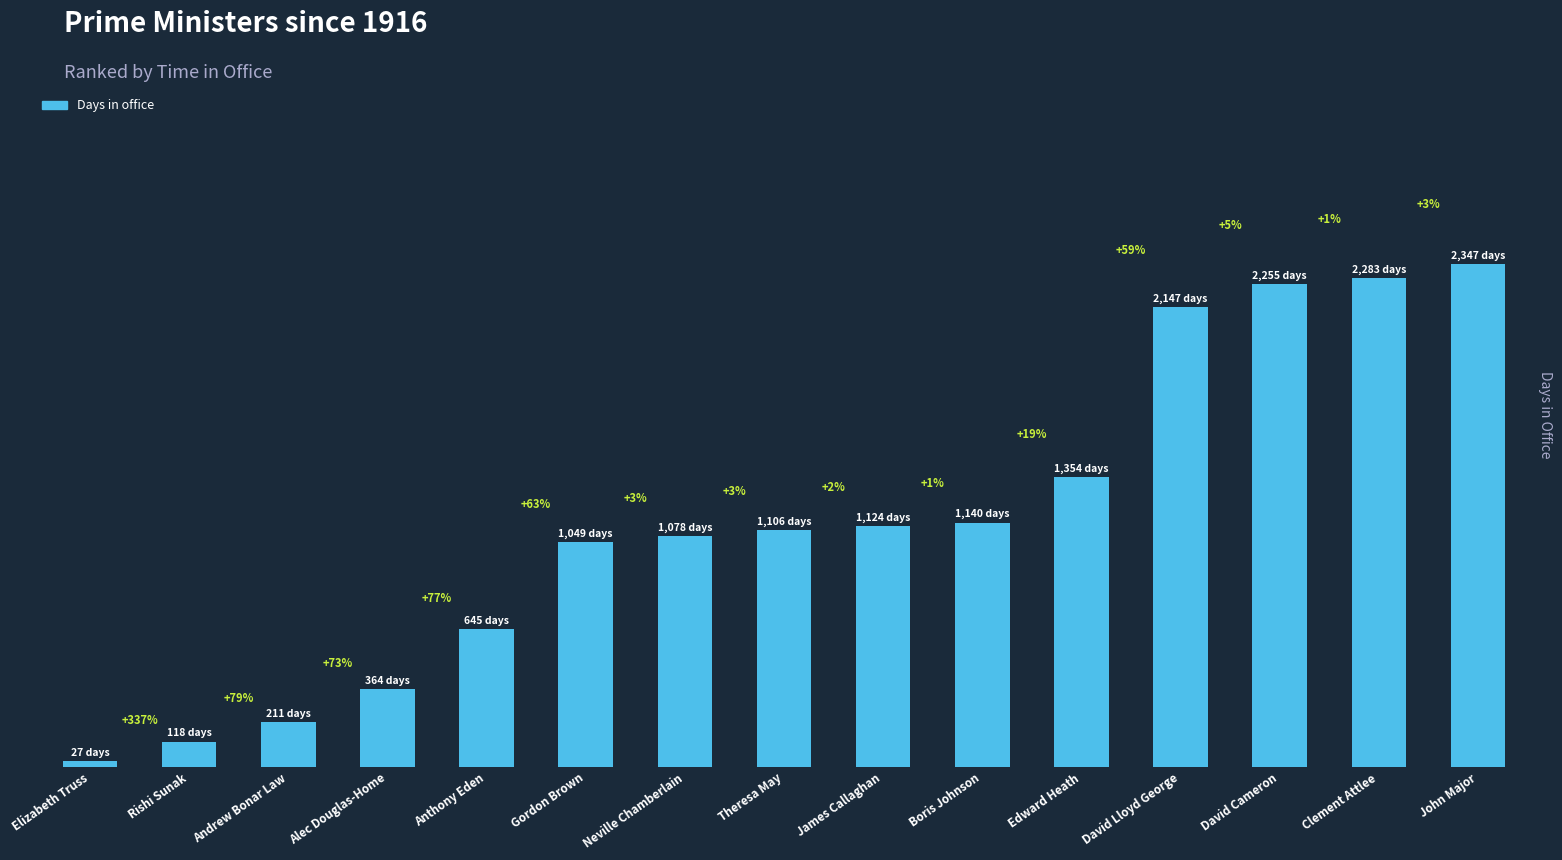

What is the value of the 6th bar from the left?

1049